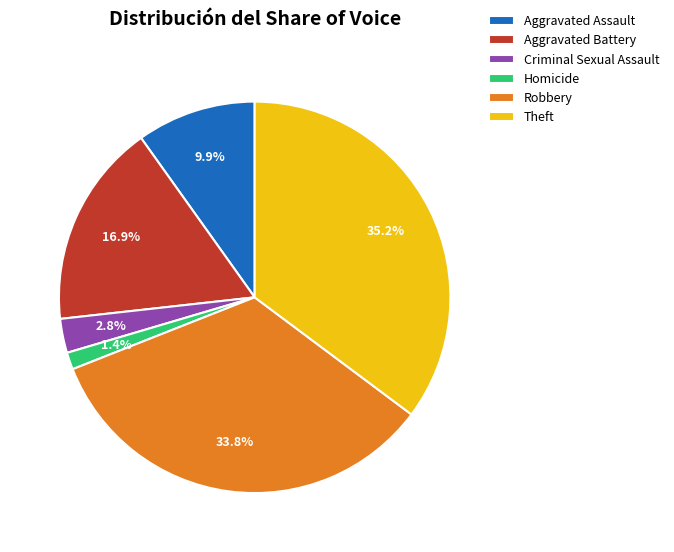

Is Arson the majority of the pie?

No